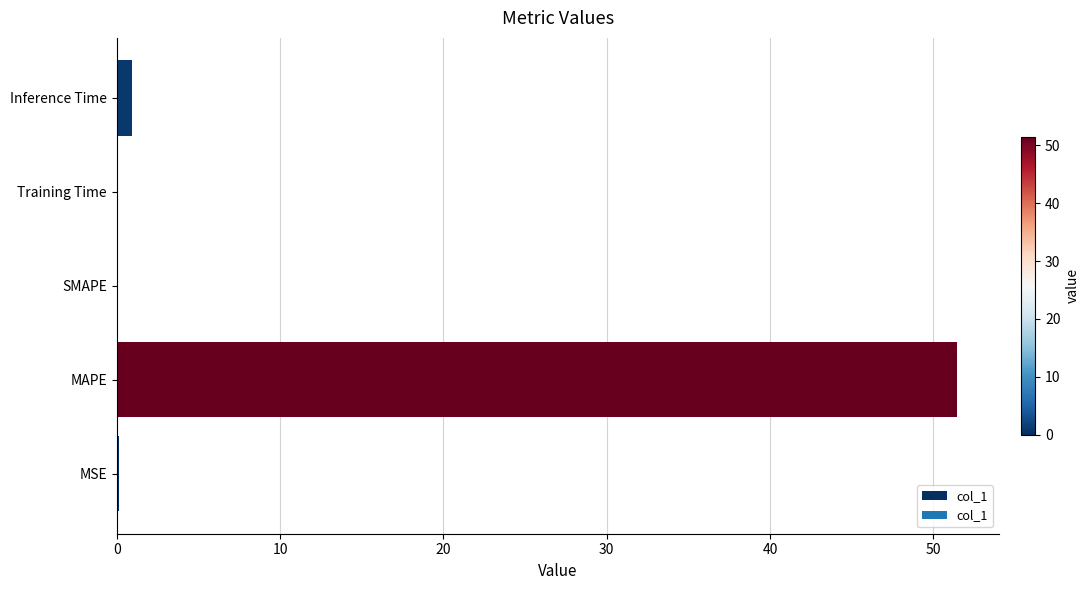

Between MAPE and Inference Time, which is larger?

MAPE